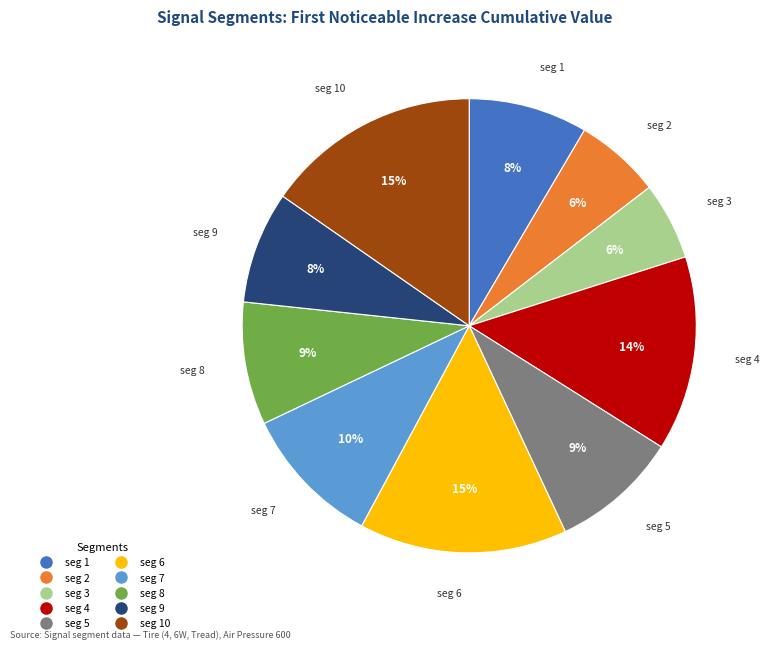

Does any single category account for the majority?

No